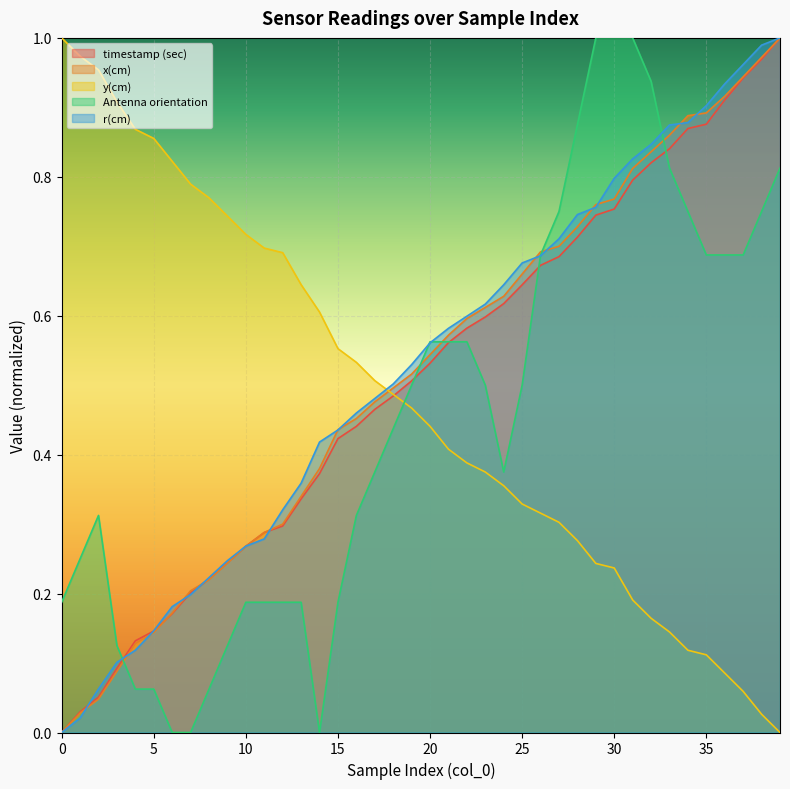

What are all the series names shown in the legend?

timestamp (sec), x(cm), y(cm), Antenna orientation, r(cm)